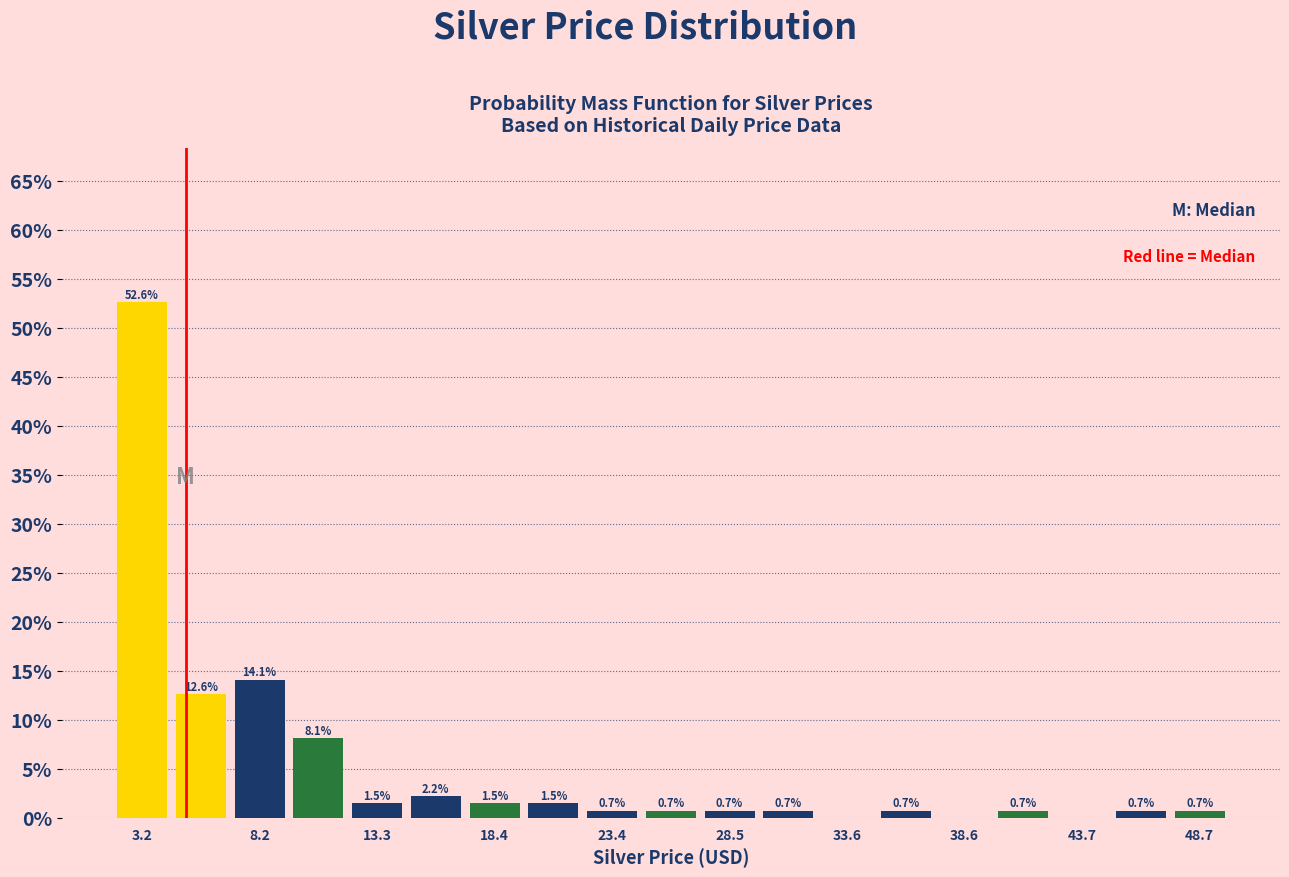

Around what value on the x-axis is the tallest bar? Give the approximate position of its centre, as read against the axis.

3